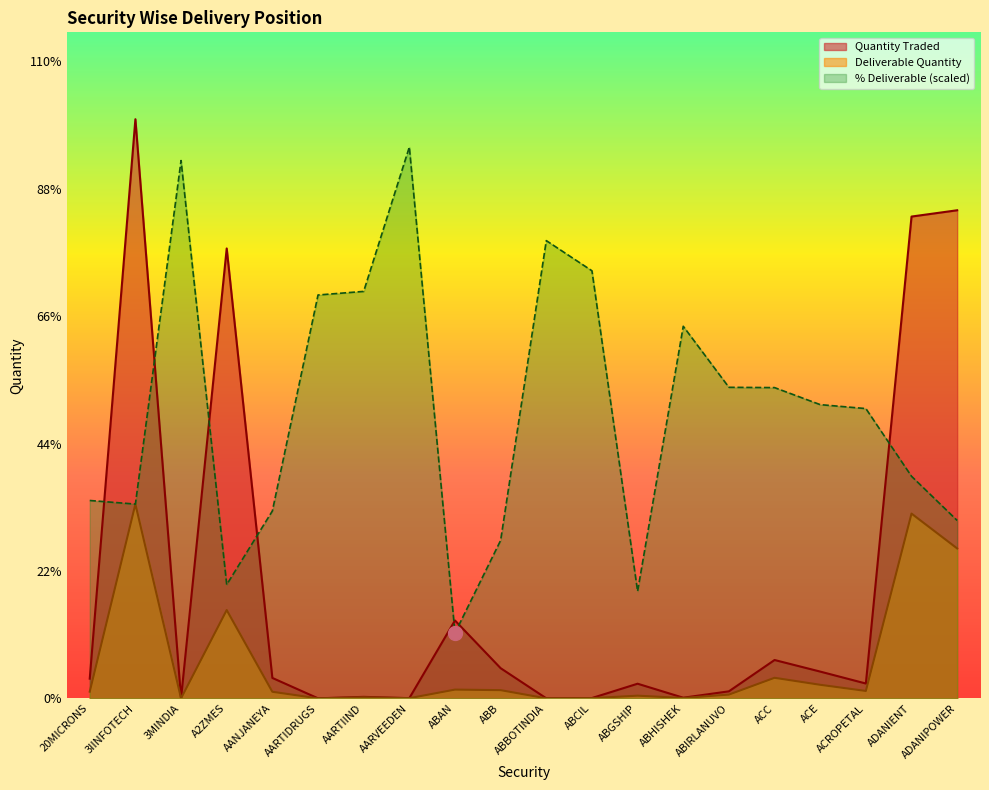

Which series changed the most between AARTIIND and ABCIL?

% Deliverable (scaled)